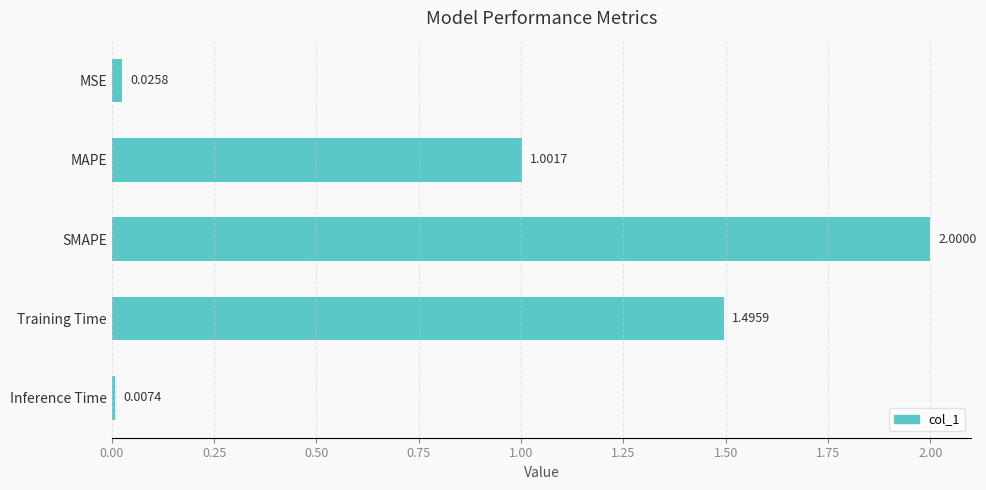

How many data points does each series have?

5